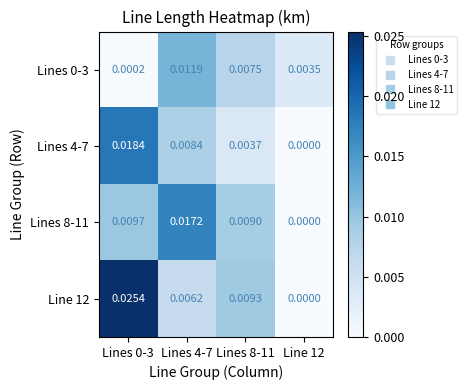

Is the value of Line 12 at Lines 0-3 greater than the value of Lines 8-11 at Line 12?

Yes